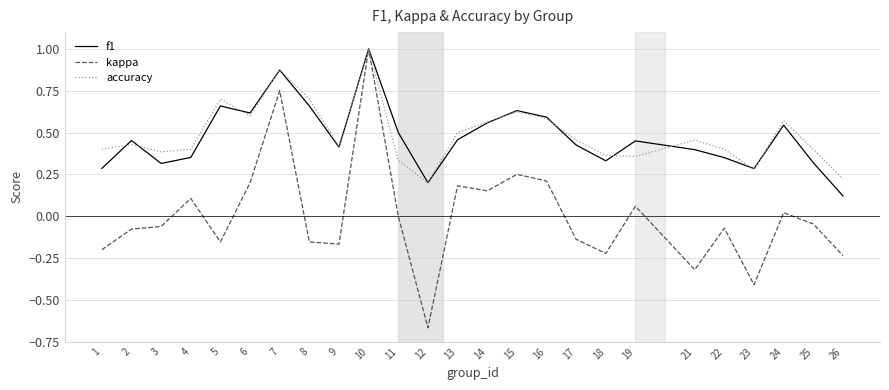

How many lines are shown in the chart?

3